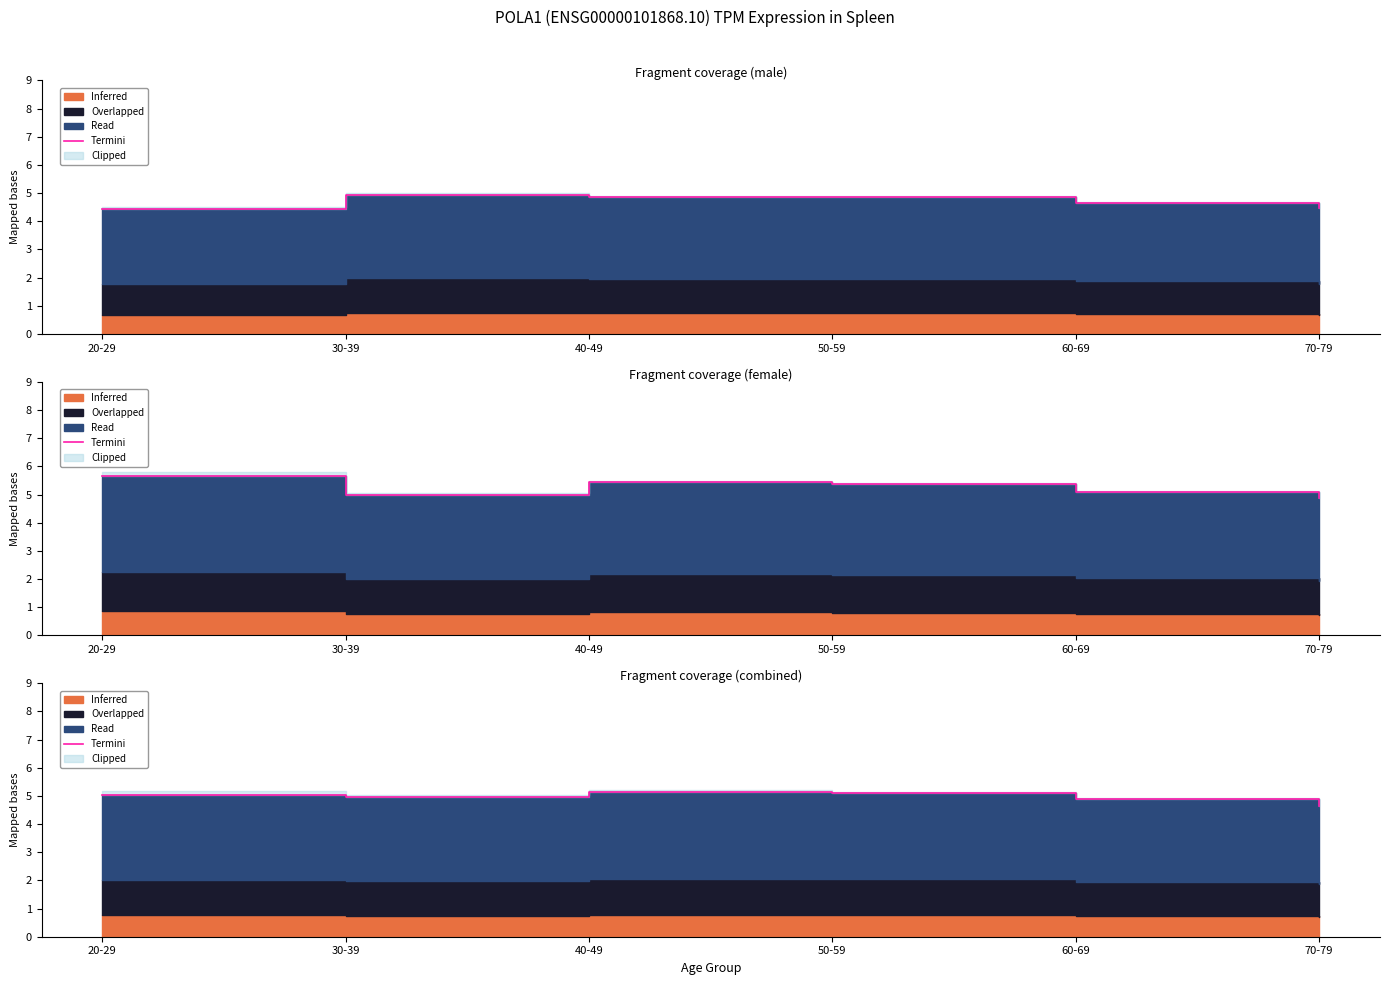

True or false: the data shows 8.0 at 40-49.

False